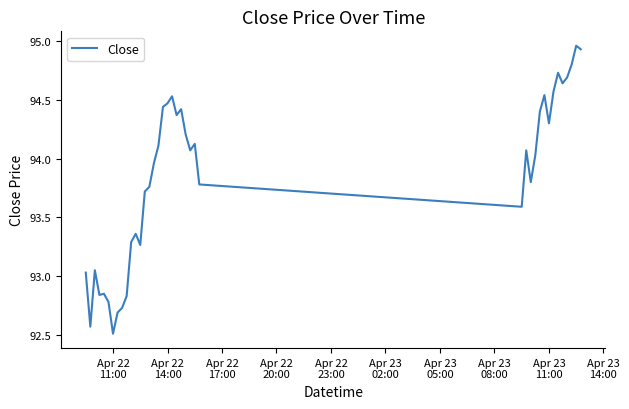

What is the smallest value displayed?

92.5